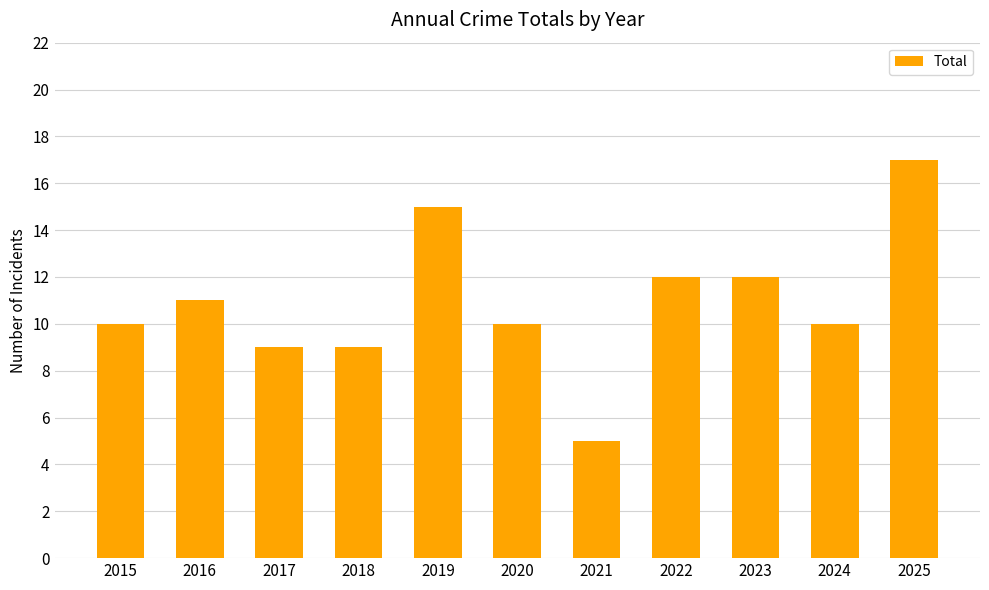

What is the value of the 1st bar from the left?

10